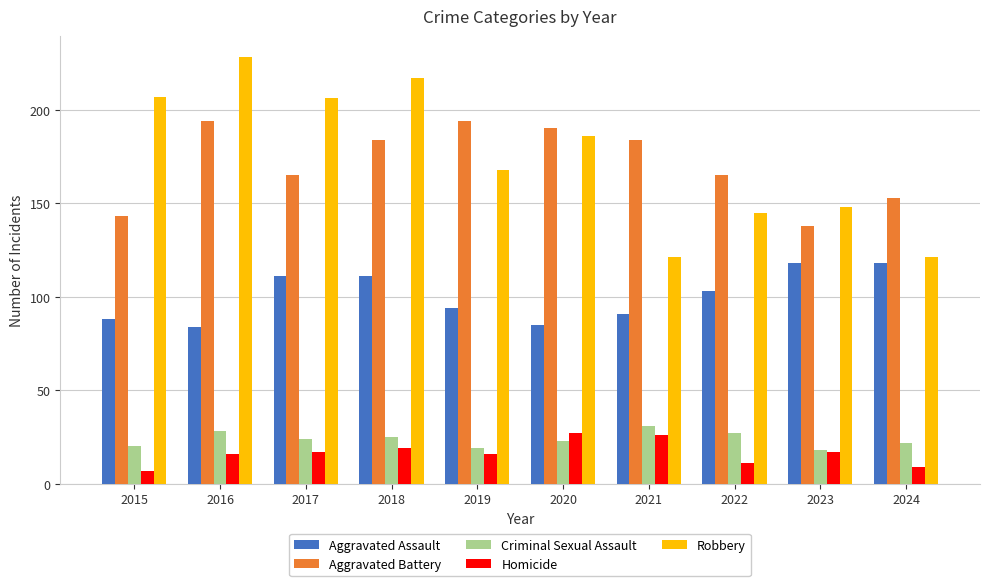

Between 2022 and 2023, which series saw the biggest shift?

Aggravated Battery